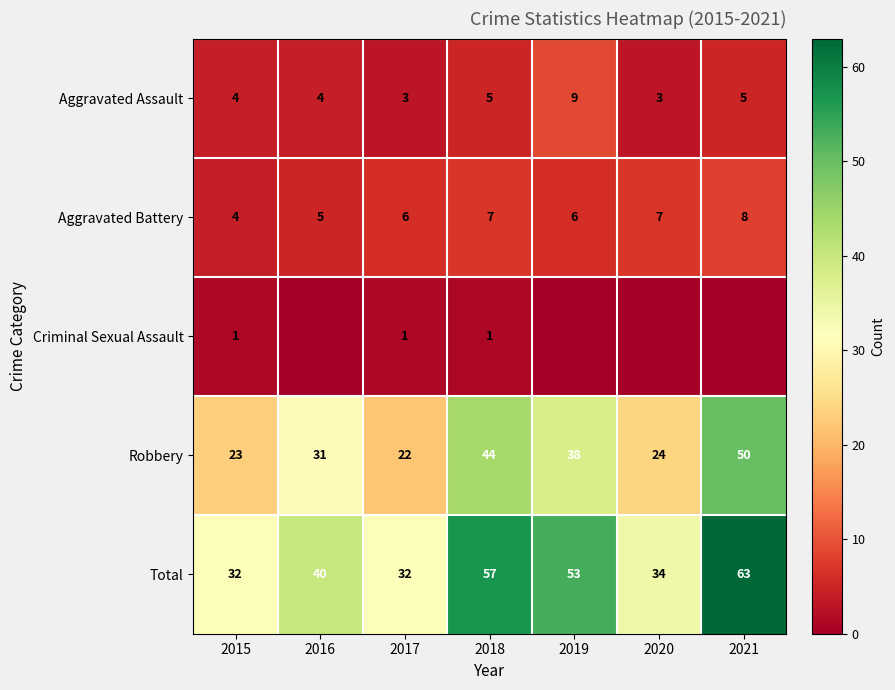

What is the maximum value for Aggravated Assault?

9